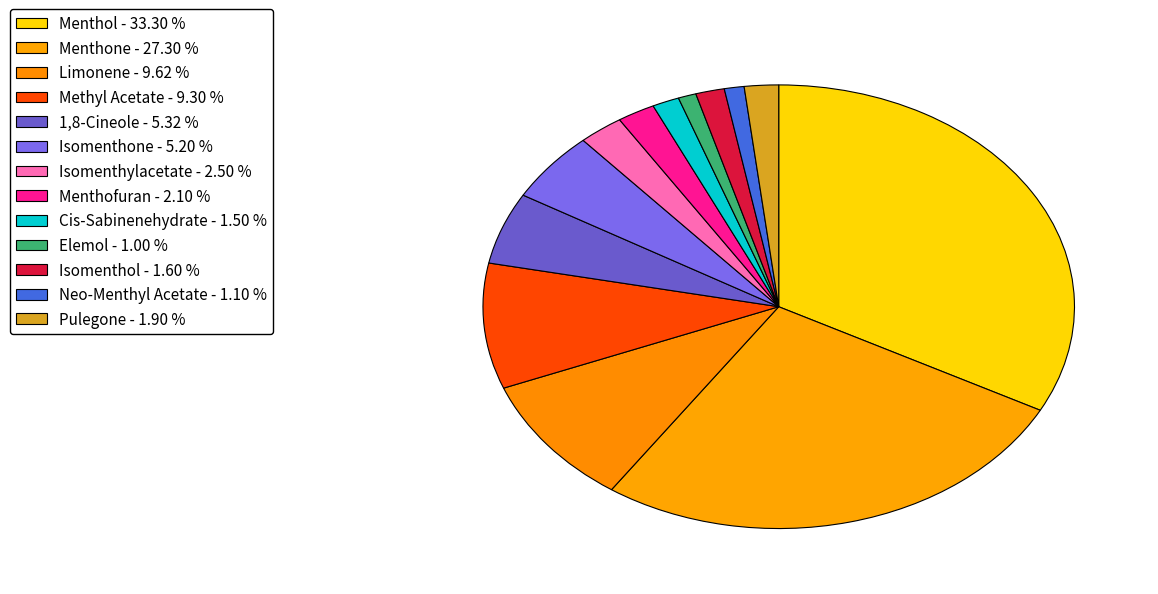

To the nearest percent, what is the difference between the largest and smallest slice percentages?

32%